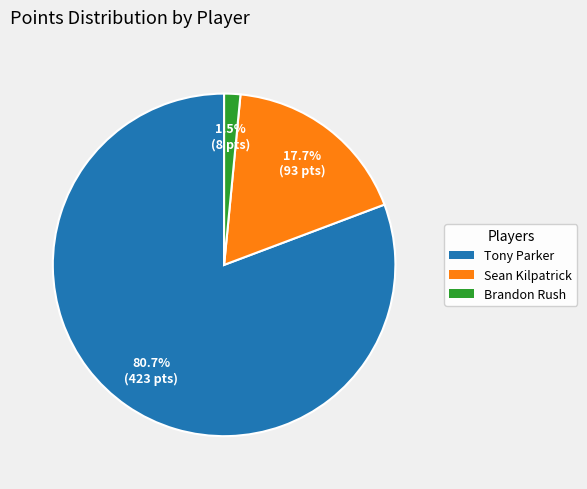

Which has a higher value, Brandon Rush or Tony Parker?

Tony Parker